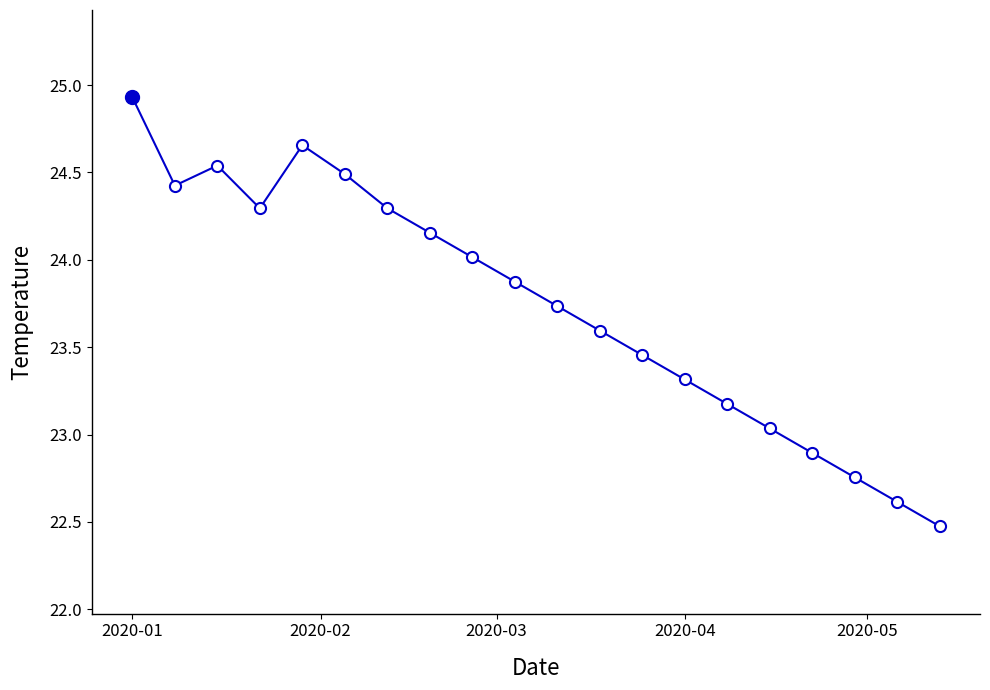

What is the maximum value shown in the chart?

24.9